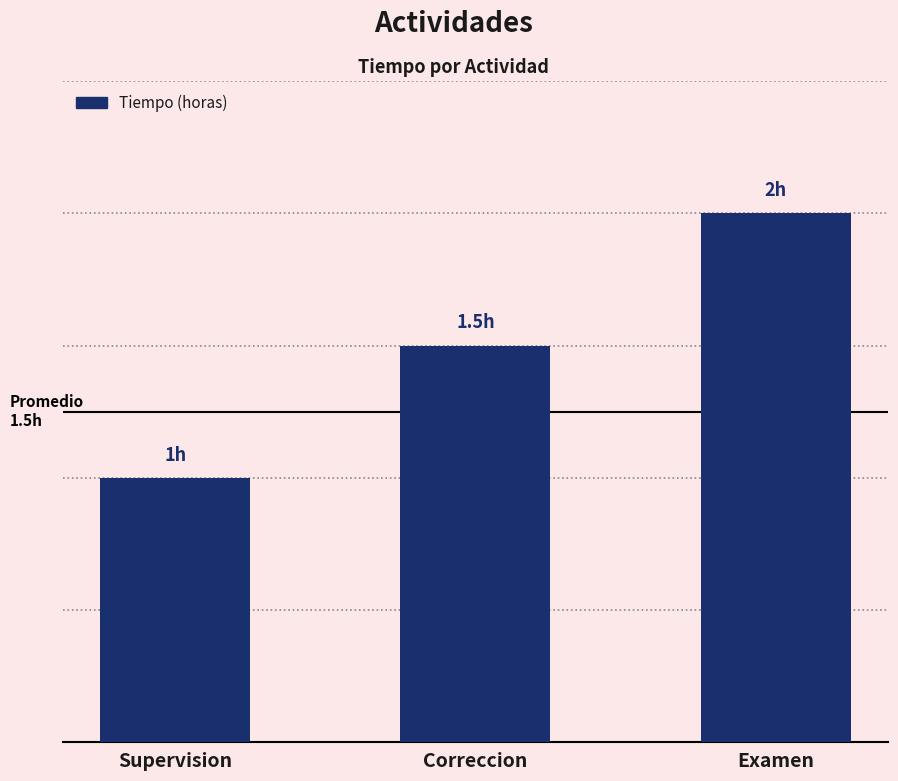

Rank the categories by value from lowest to highest.

Supervision, Correccion, Examen